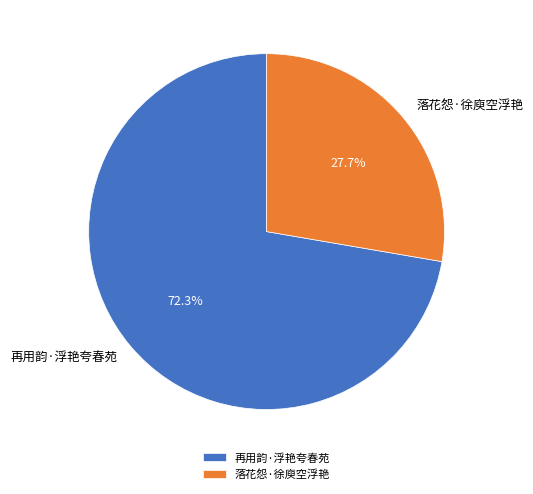

Which has a higher value, 再用韵·浮艳夸春苑 or 落花怨·徐庾空浮艳?

再用韵·浮艳夸春苑